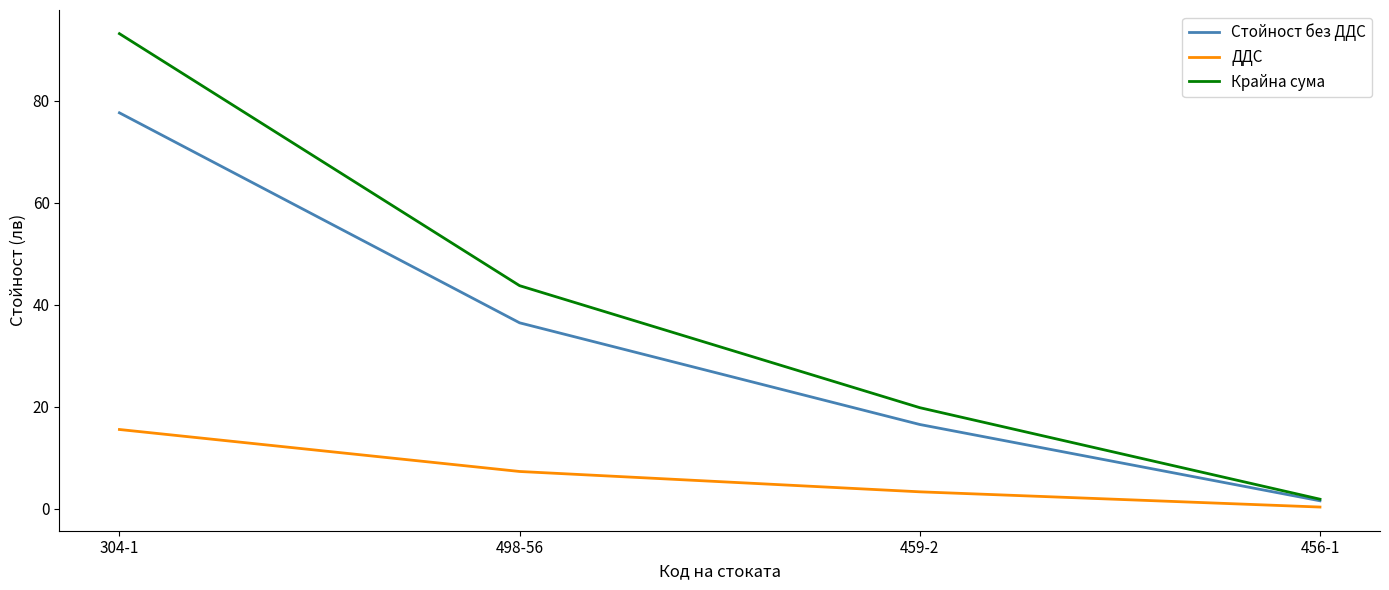

The value of Крайна сума at 498-56 is 43.8. True or false?

True